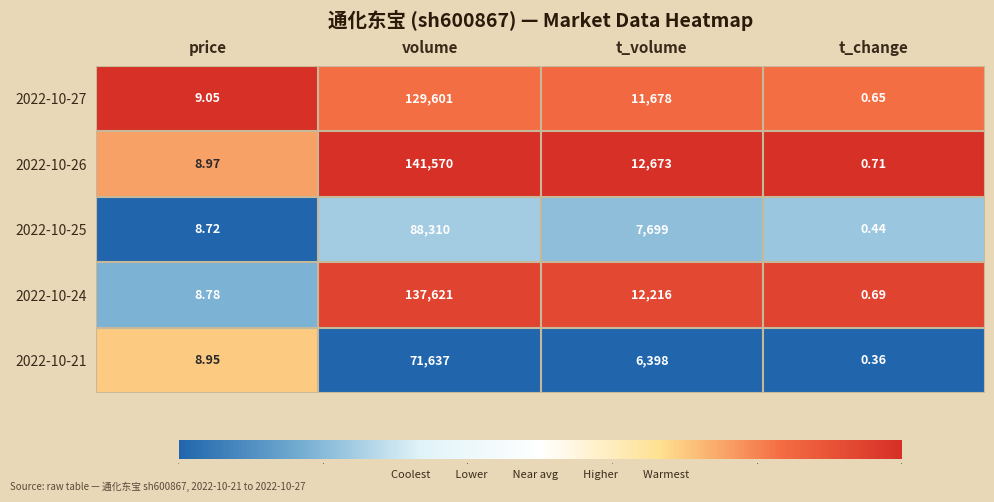

Between price and t_volume, which series saw the biggest shift?

2022-10-26